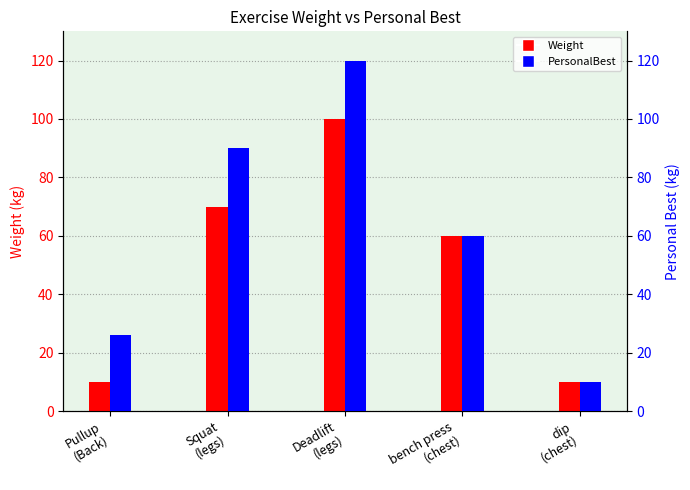

What is the value of the PersonalBest bar at the 1st from the left?

26